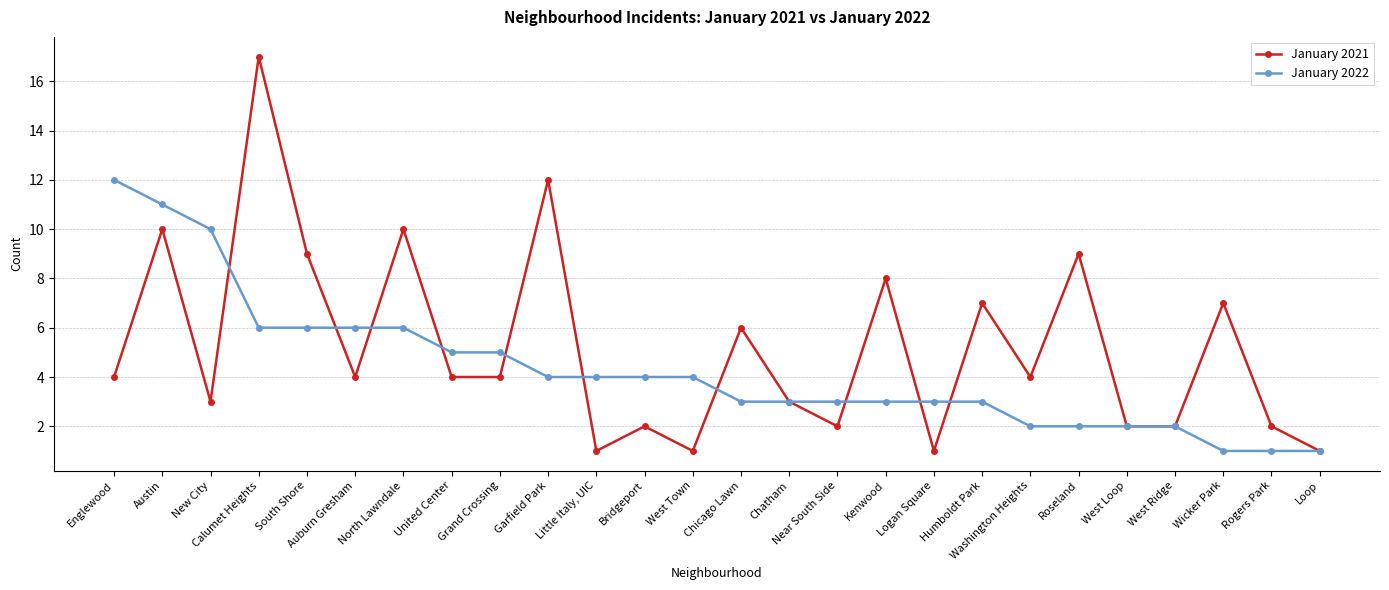

What is the total value across all series at West Town?

5